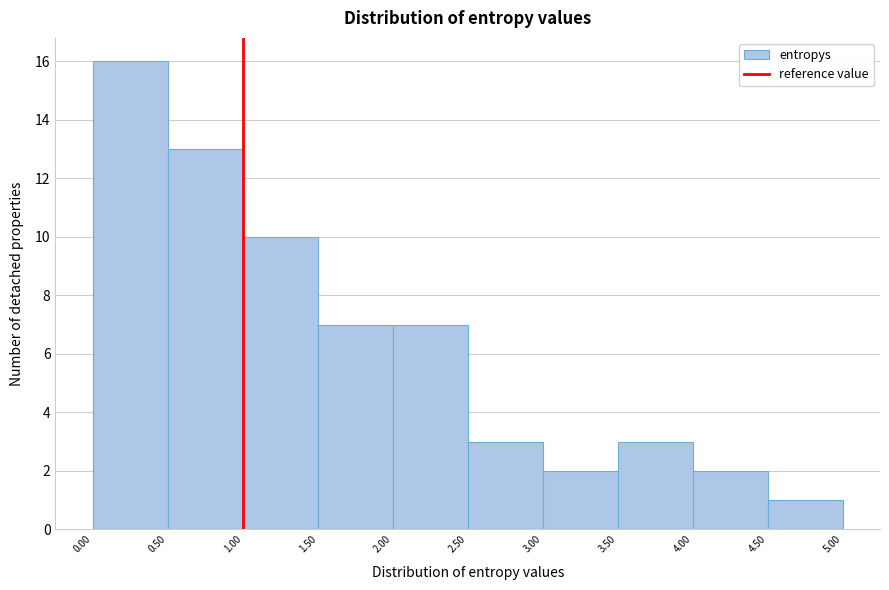

Over which range of the x-axis is the bar tallest?

0.00 to 0.50